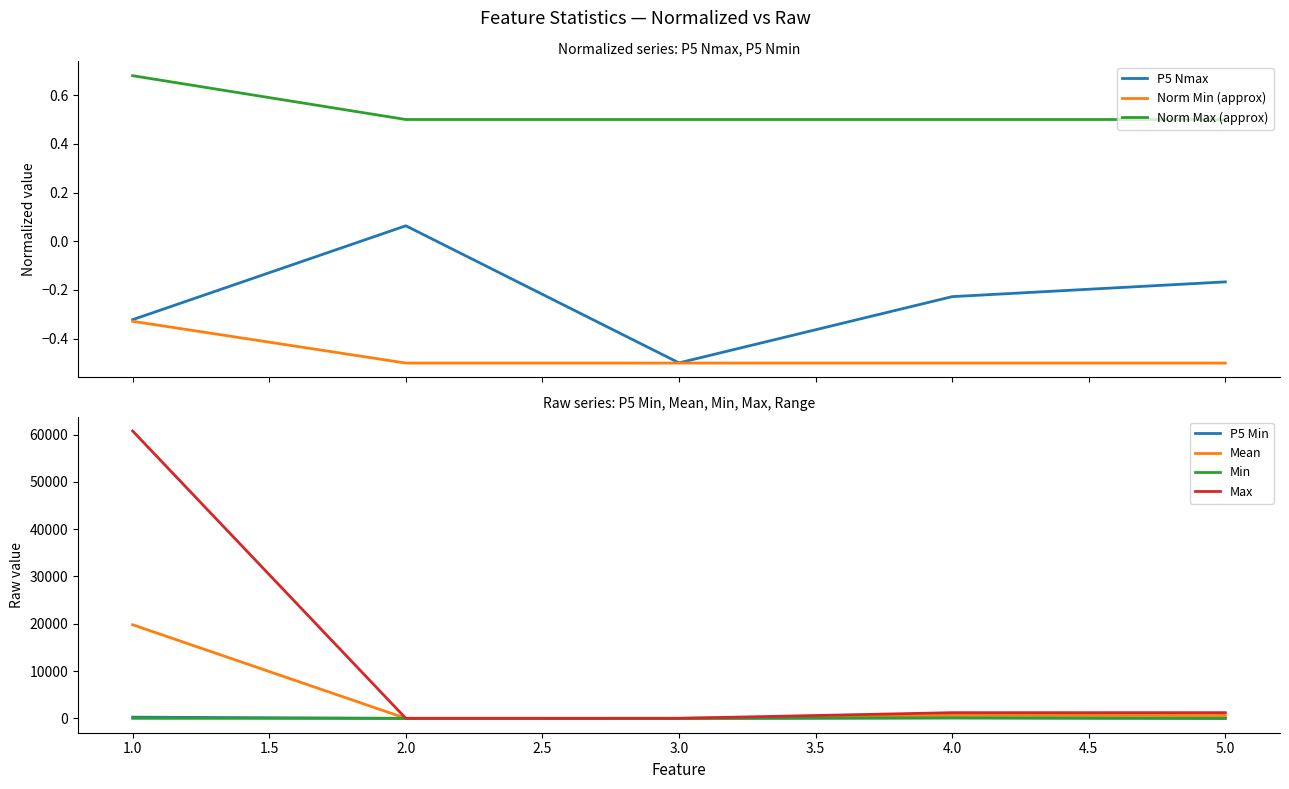

What is the lowest value of the Norm Max (approx) series?

0.5